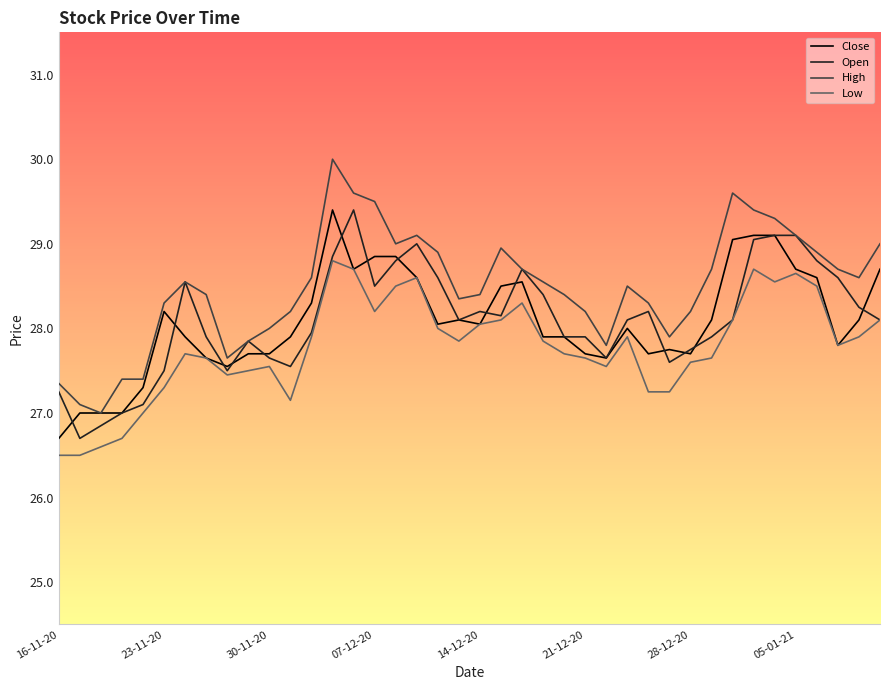

What is the smallest value displayed?

26.5